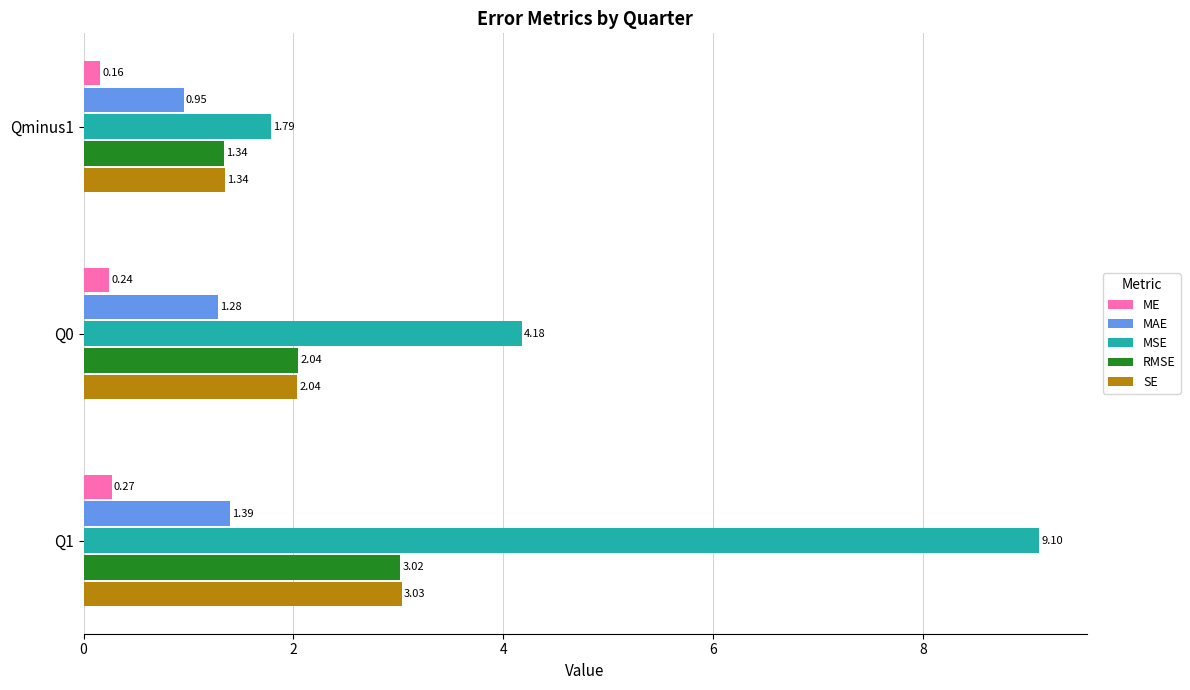

Which series has the largest range (max minus min)?

MSE